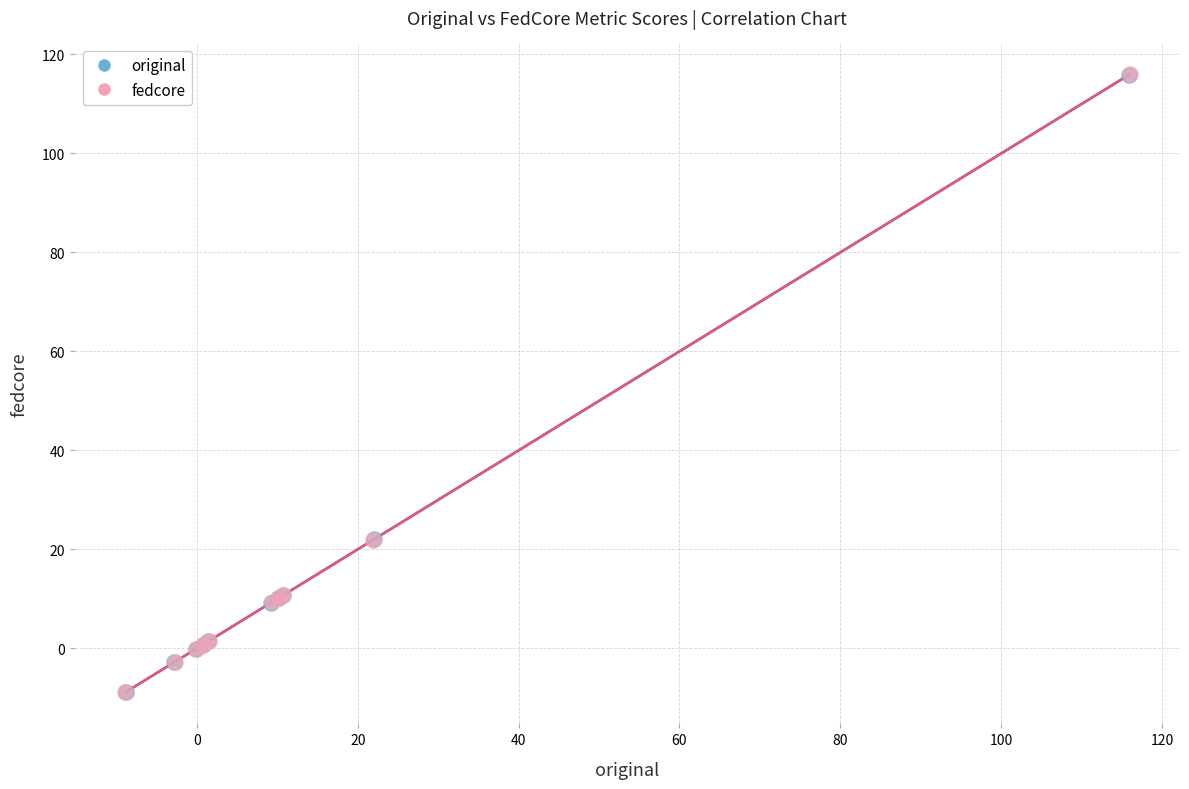

Which series has the widest spread of Y values?

fedcore